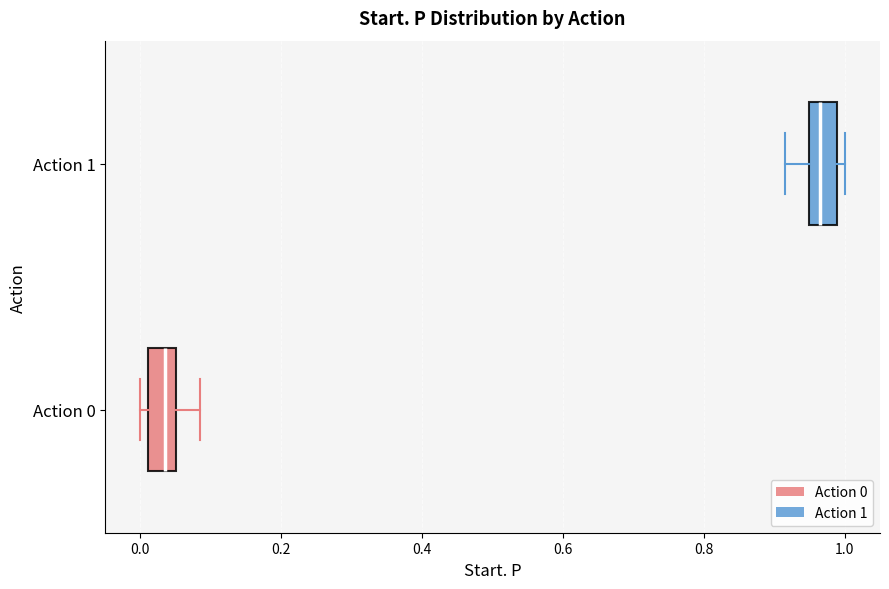

Where is the right edge of the box for Action 0 on the x-axis? The values are not printed on the chart, so give them approximately, as read against the axis.

0.06